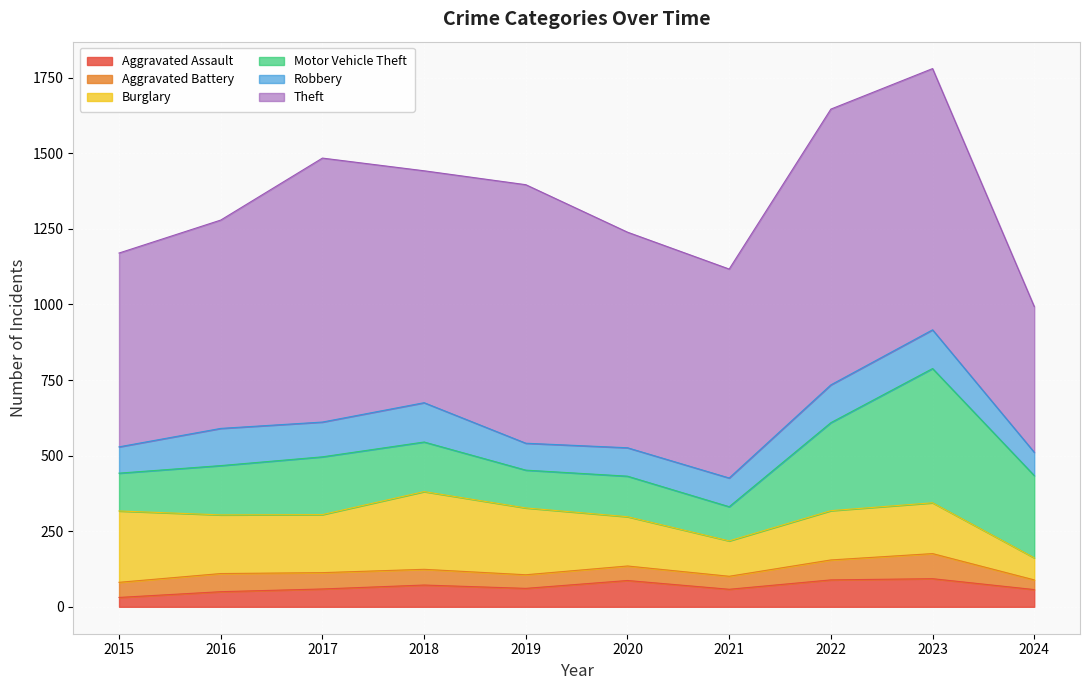

What is the greatest value displayed?

912